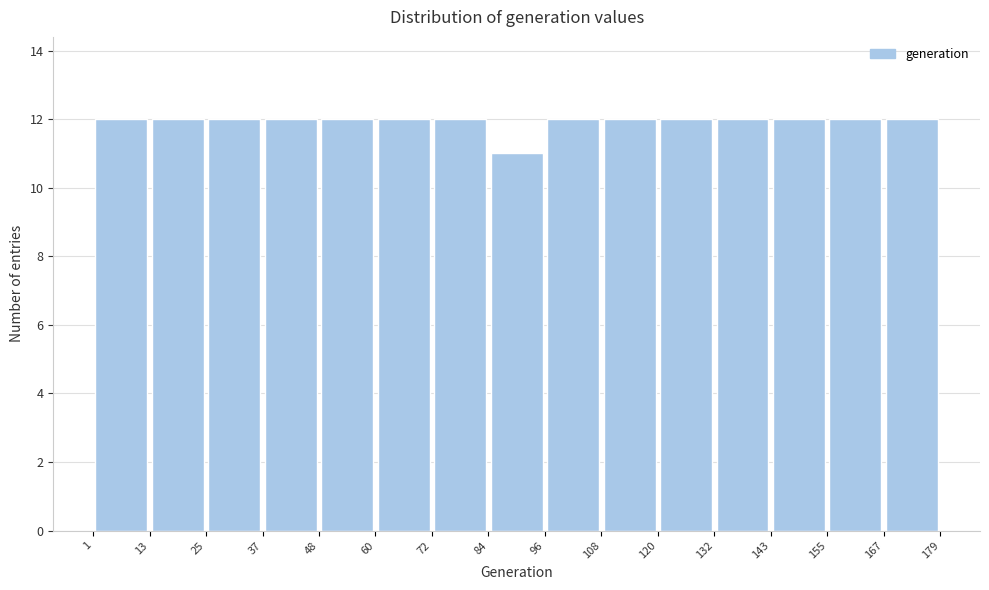

Reading left to right, list every bar in this chart as the range it spans on the x-axis followed by its height. The values are not printed on the chart, so give them approximately, as read against the axis.

1 to 13: 12
13 to 25: 12
25 to 37: 12
37 to 48: 12
48 to 60: 12
60 to 72: 12
72 to 84: 12
84 to 96: 11
96 to 108: 12
108 to 120: 12
120 to 132: 12
132 to 143: 12
143 to 155: 12
155 to 167: 12
167 to 179: 12